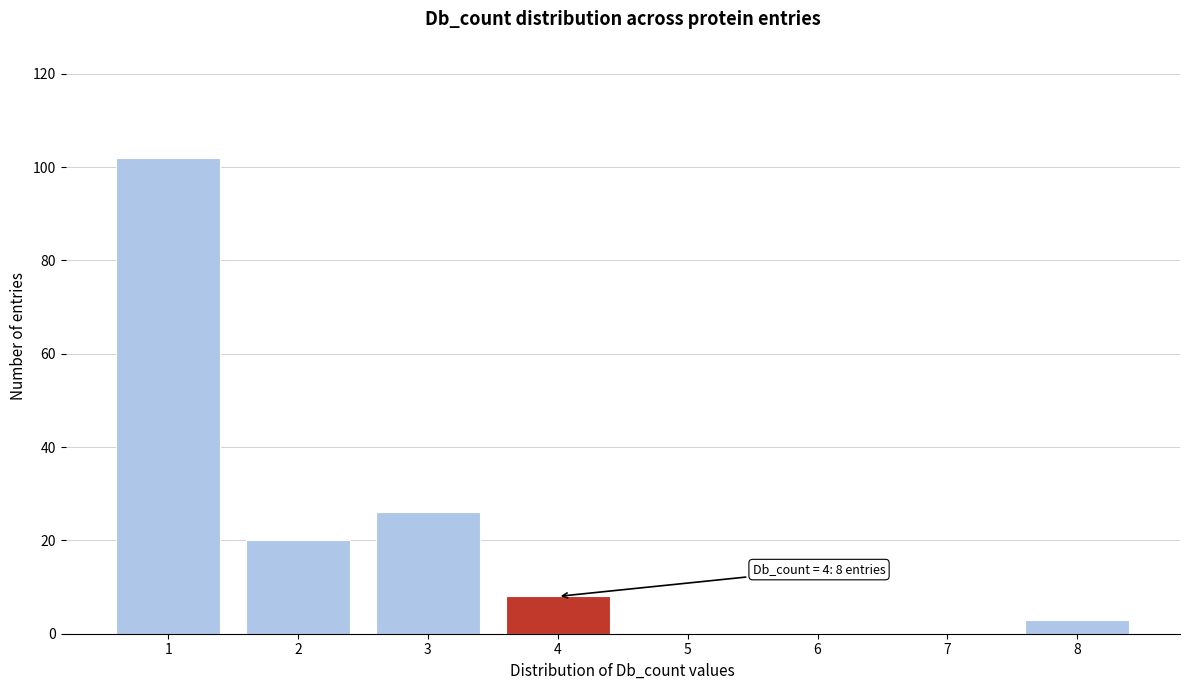

Which range on the x-axis has the tallest bar?

0.5 to 1.5